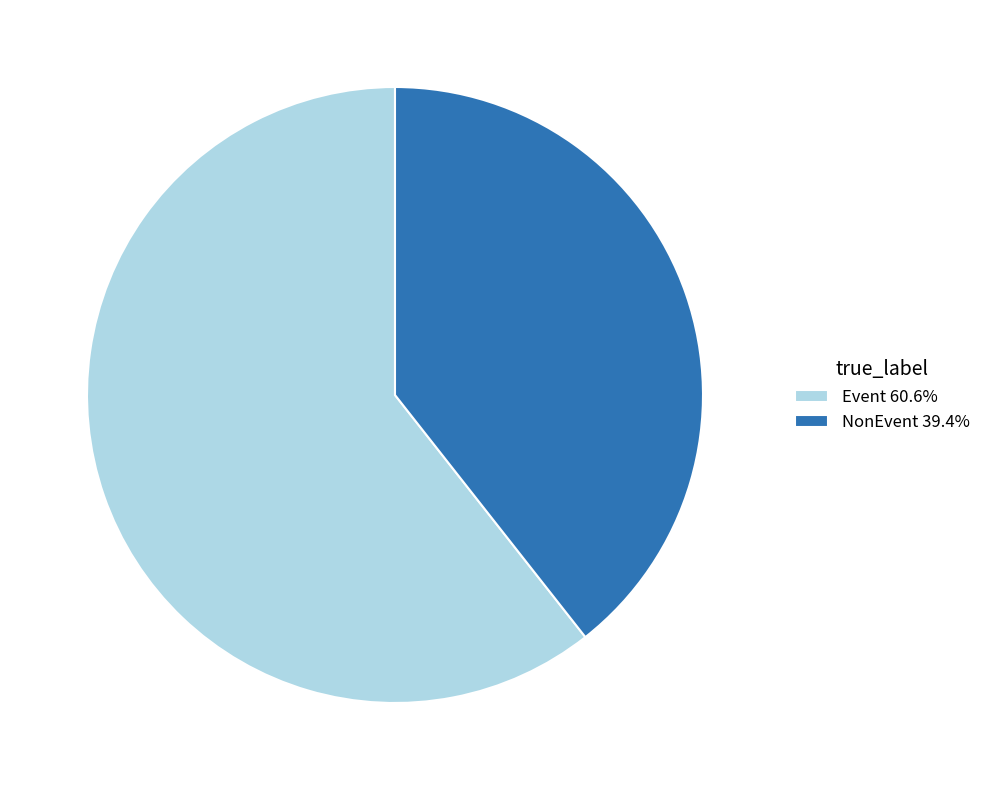

What is the ratio of the value at Event 60.6% to the value at NonEvent 39.4%?

1.5